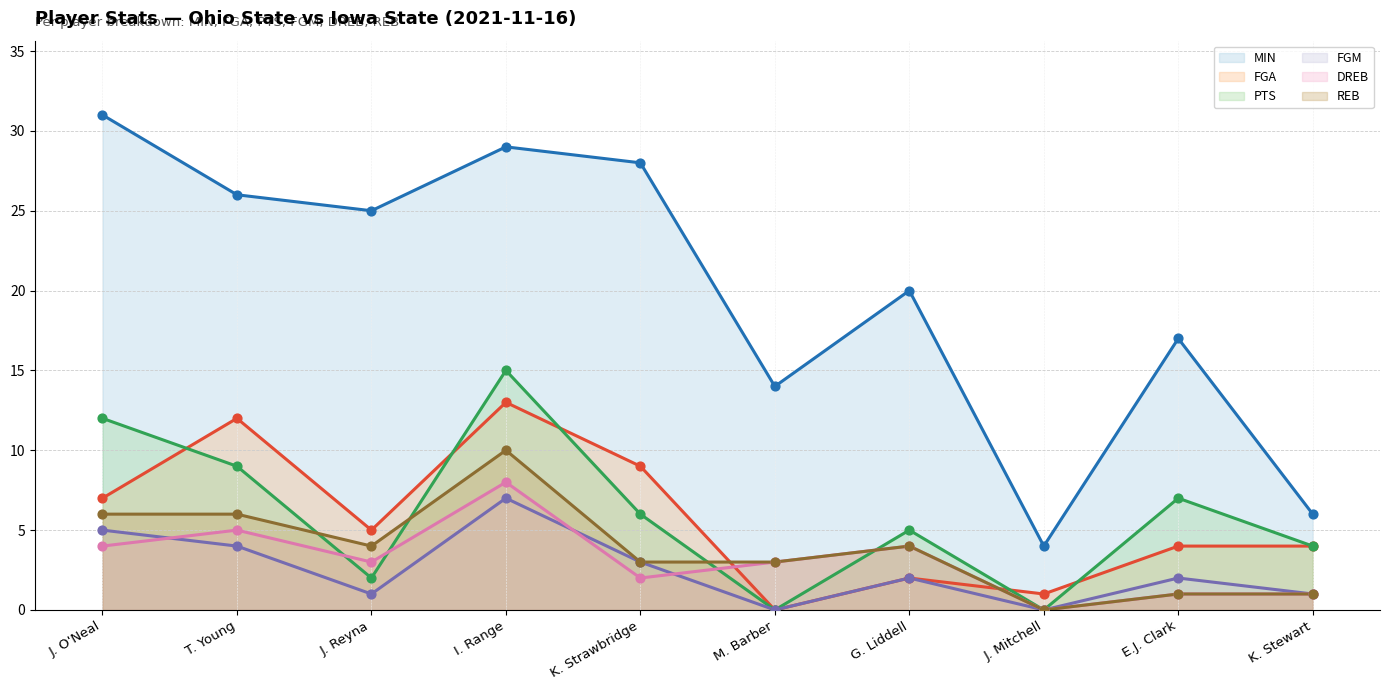

What are all the series names shown in the legend?

MIN (line), FGA (line), PTS (line), FGM (line), DREB (line), REB (line)